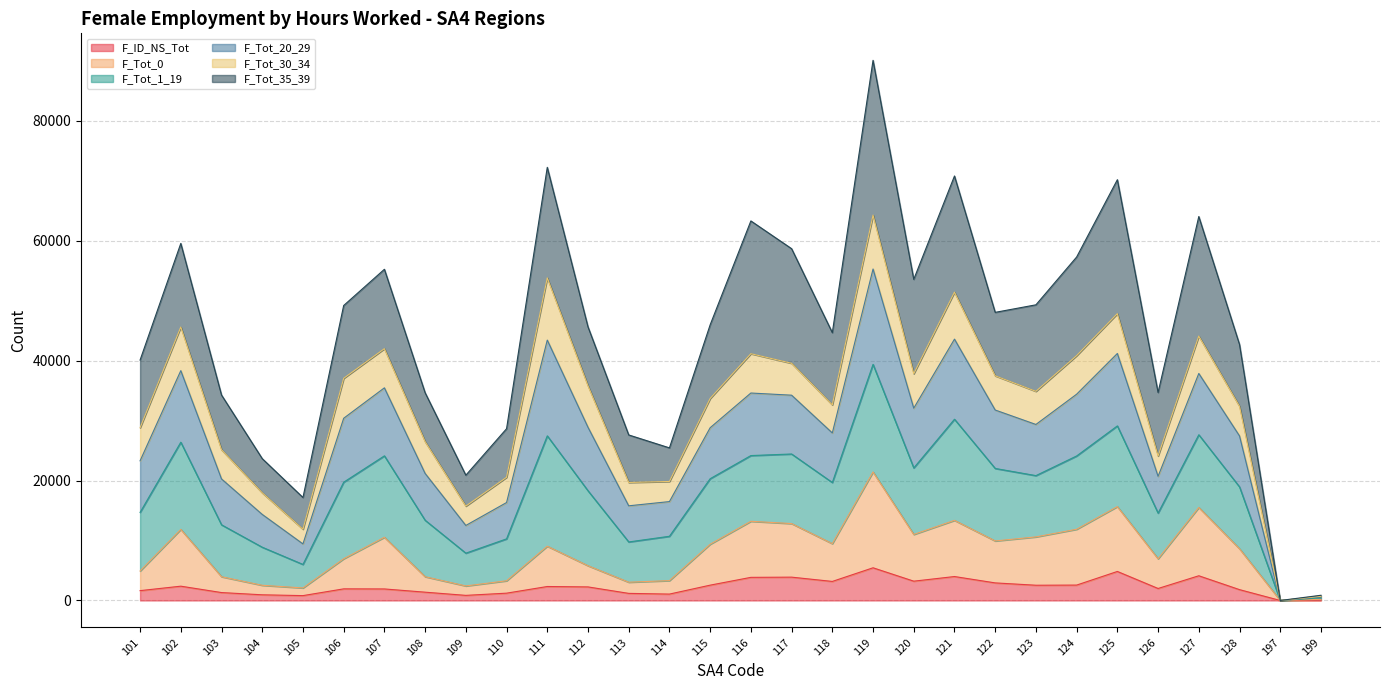

What is the maximum value for F_ID_NS_Tot?

5453